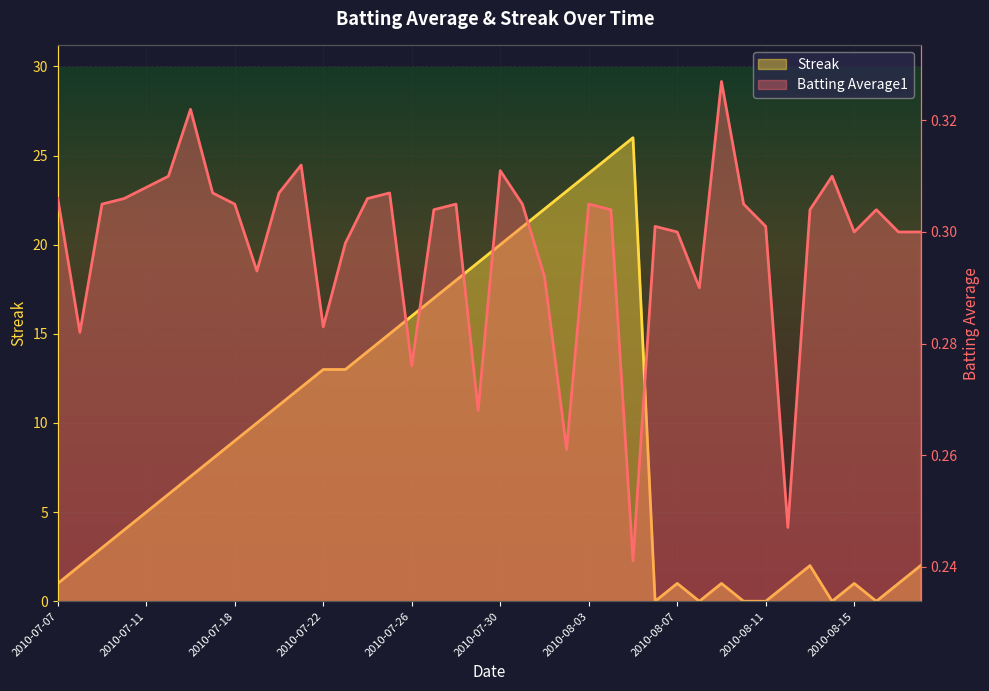

What is the difference between the highest and lowest values at 2010-07-28?

17.7